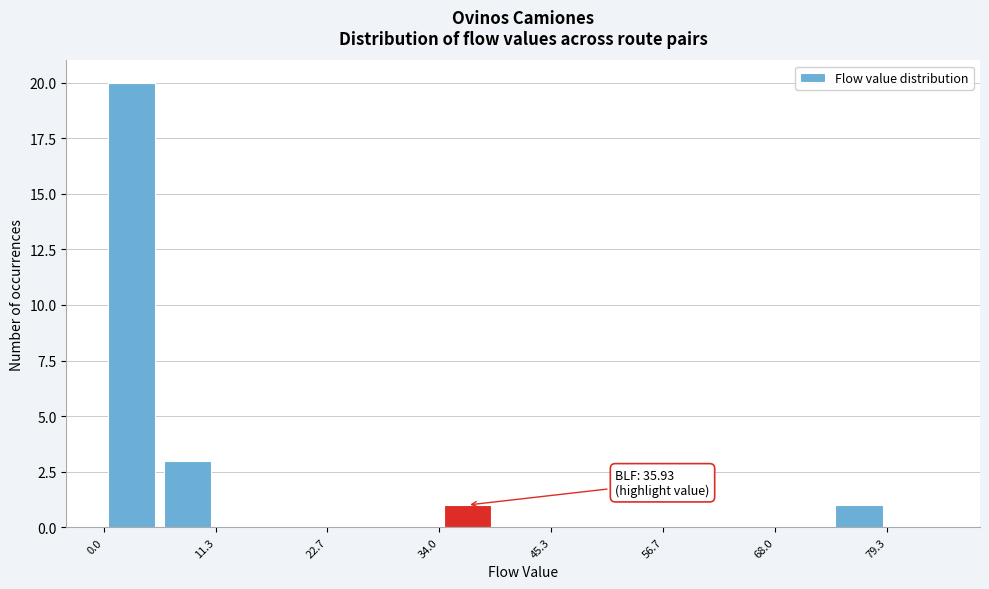

Around what value on the x-axis is the tallest bar? Give the approximate position of its centre, as read against the axis.

2